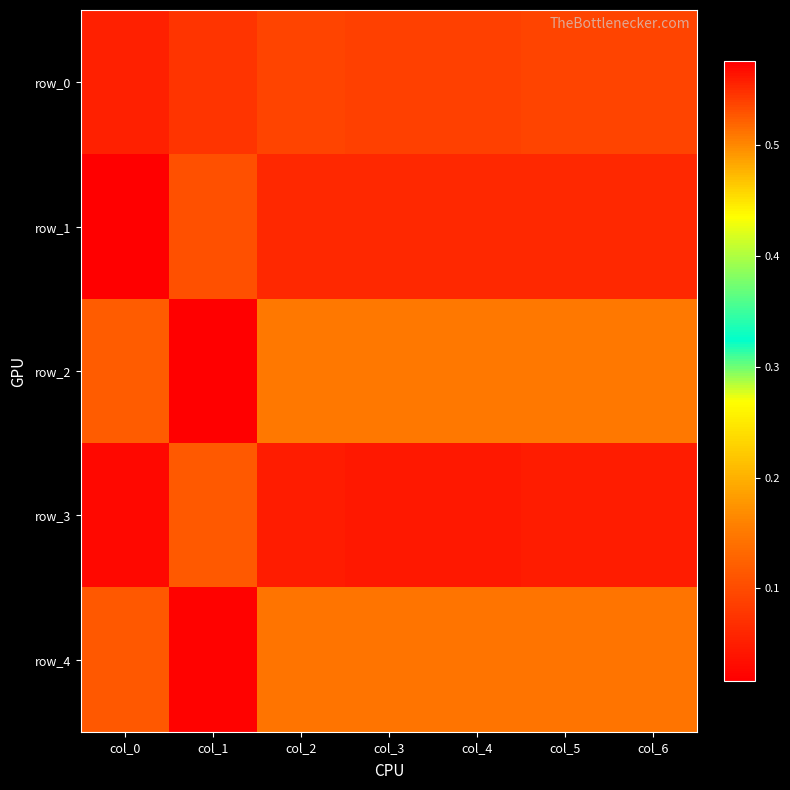

At col_6, list the series in order from smallest to largest.

row_2, row_4, row_0, row_1, row_3